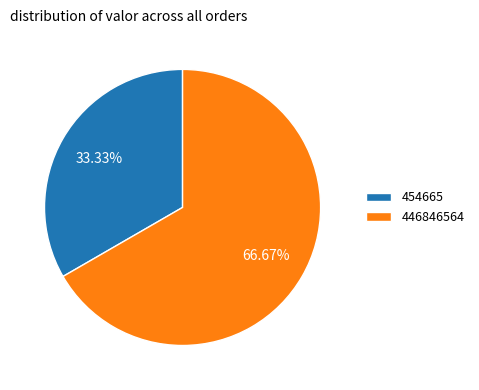

Count the number of slices in the pie.

2